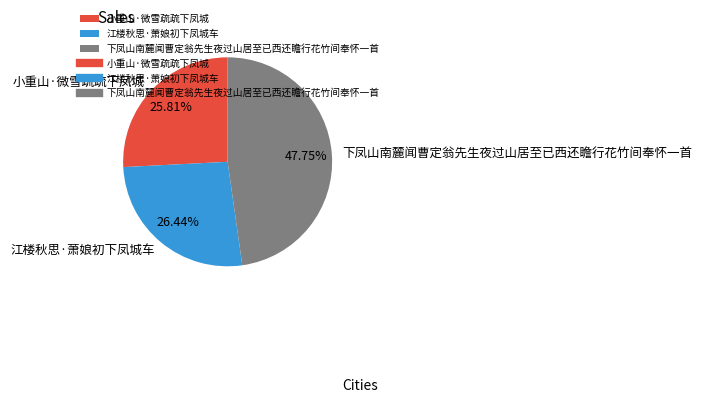

To the nearest percent, what is the combined percentage of 江楼秋思·萧娘初下凤城车 and 小重山·微雪疏疏下凤城?

52%